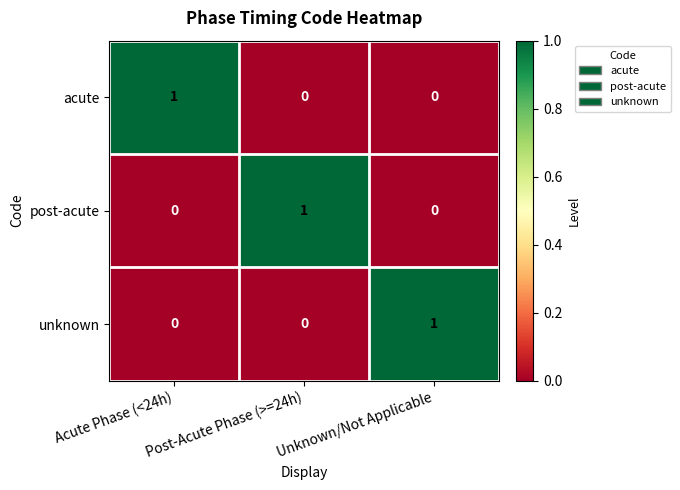

What is the difference between the highest and lowest values at Unknown/Not Applicable?

1